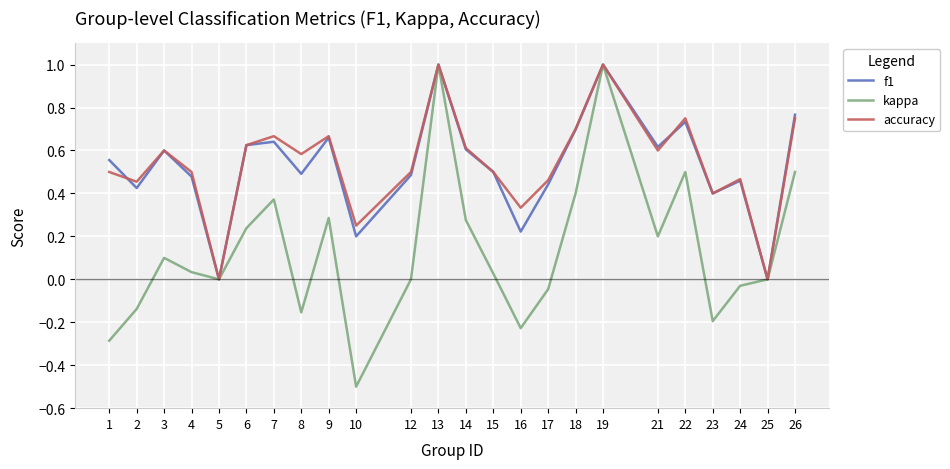

Is the value of kappa at 18 greater than the value of accuracy at 9?

No